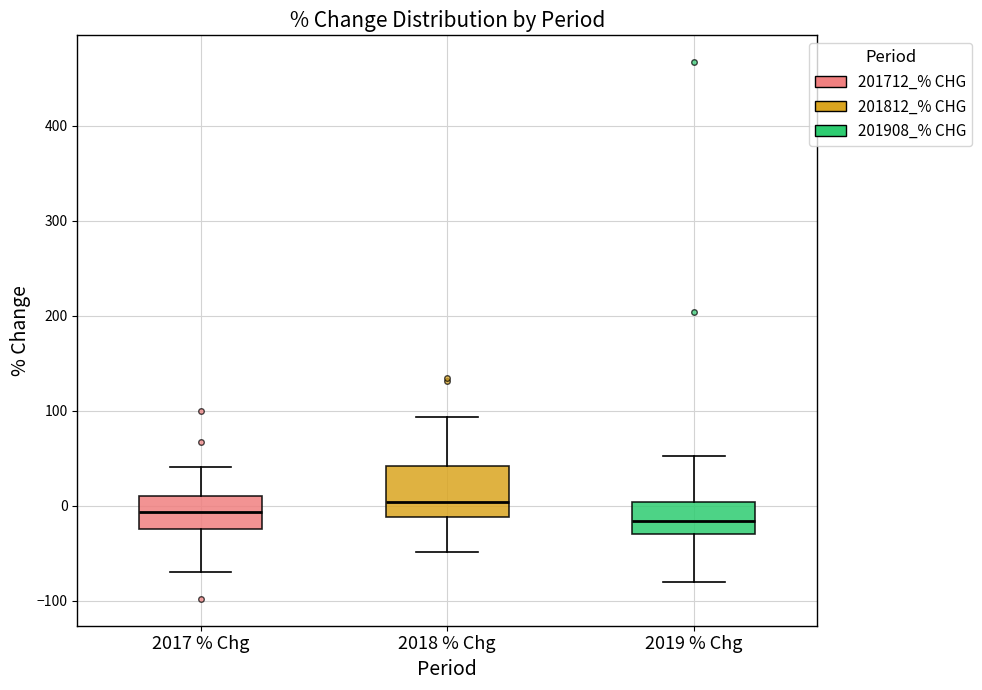

Where is the upper edge of the box for 2019 % Chg on the y-axis? The values are not printed on the chart, so give them approximately, as read against the axis.

0